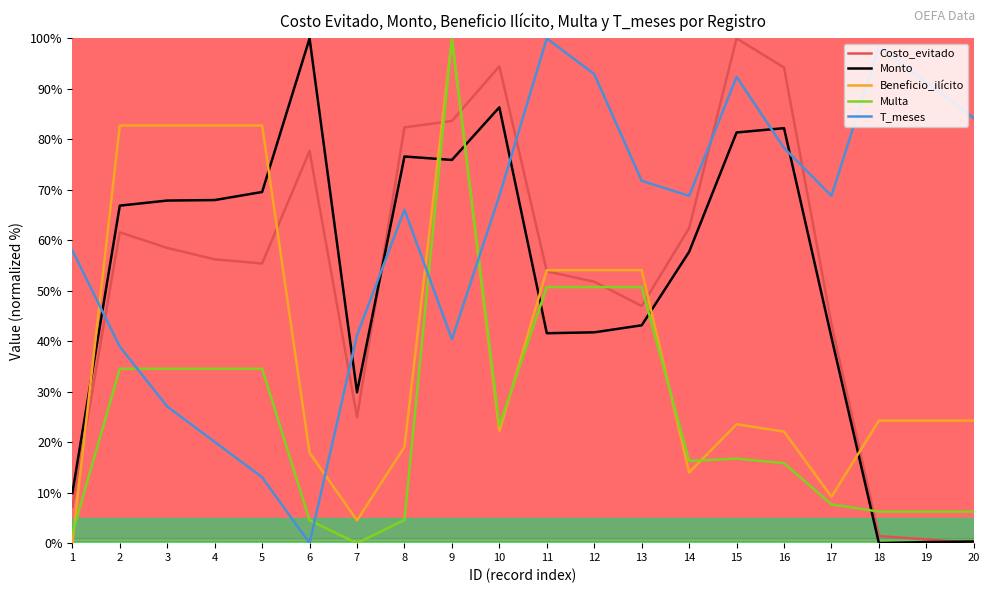

True or false: Beneficio_ilícito has more than 1 interior local peaks.

True